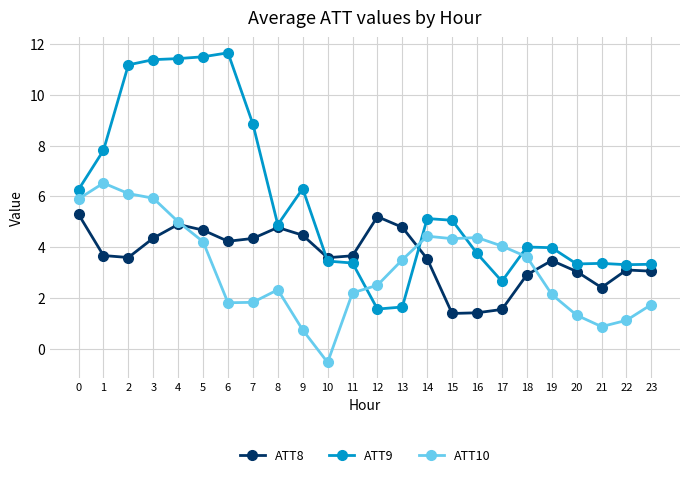

Which series has the widest spread of values?

ATT9